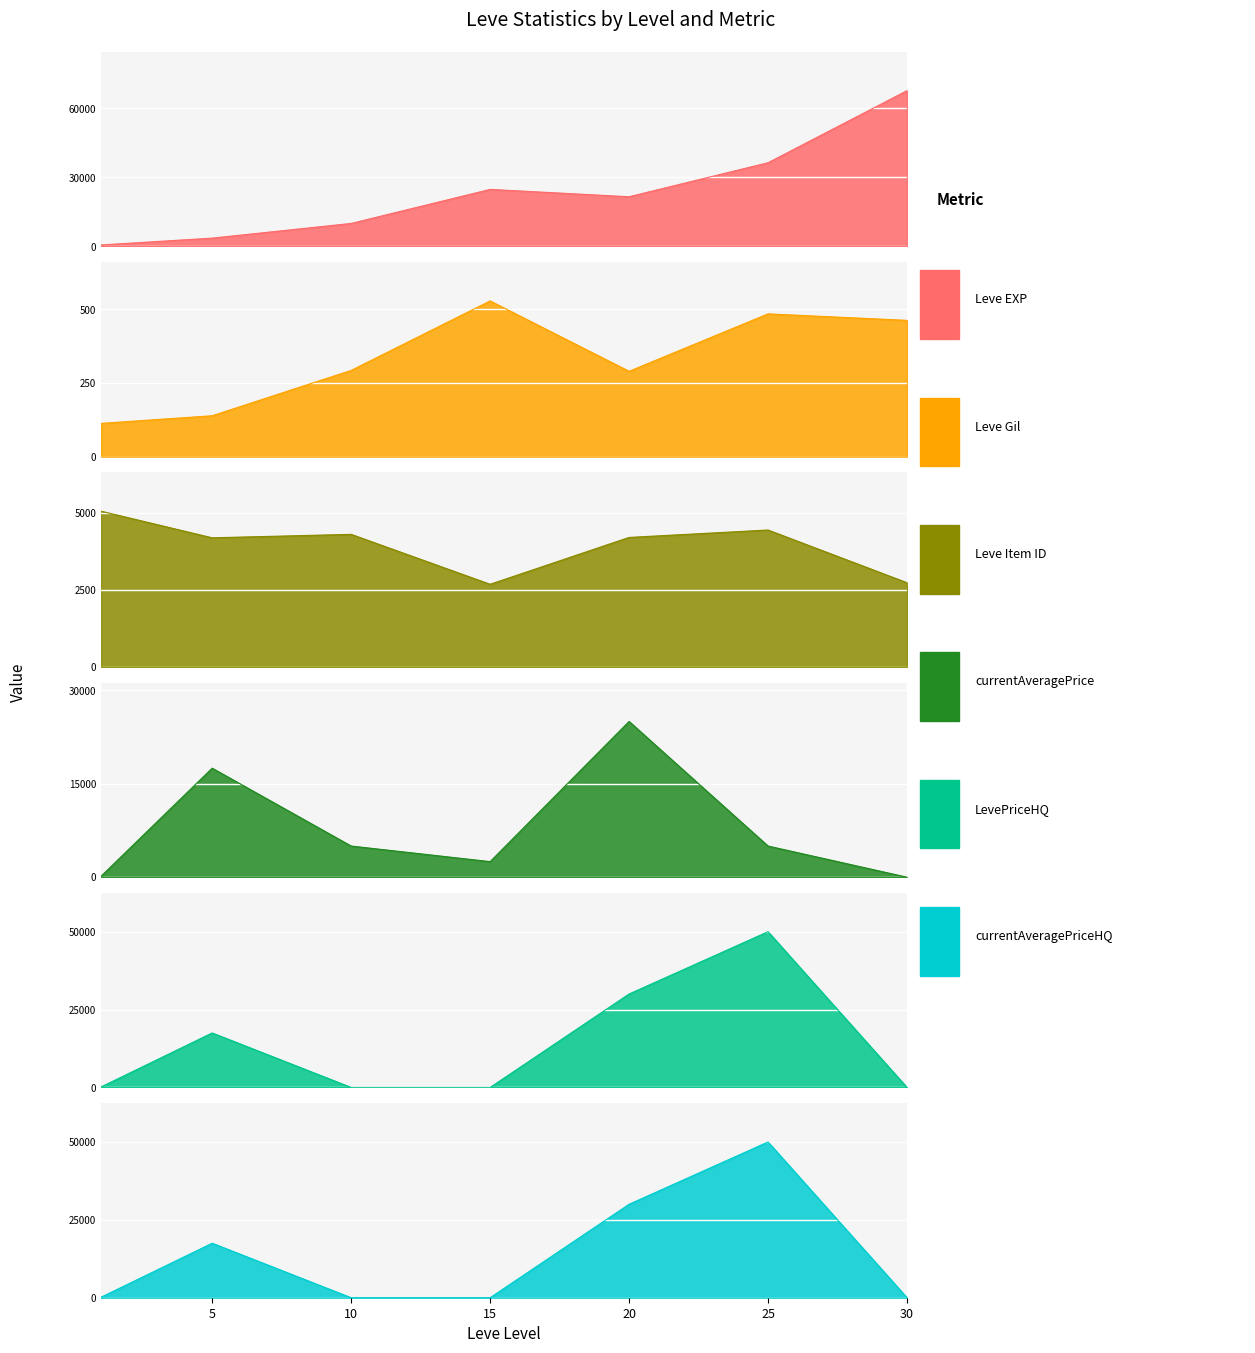

Where does the LevePriceHQ series first go above 156?

1